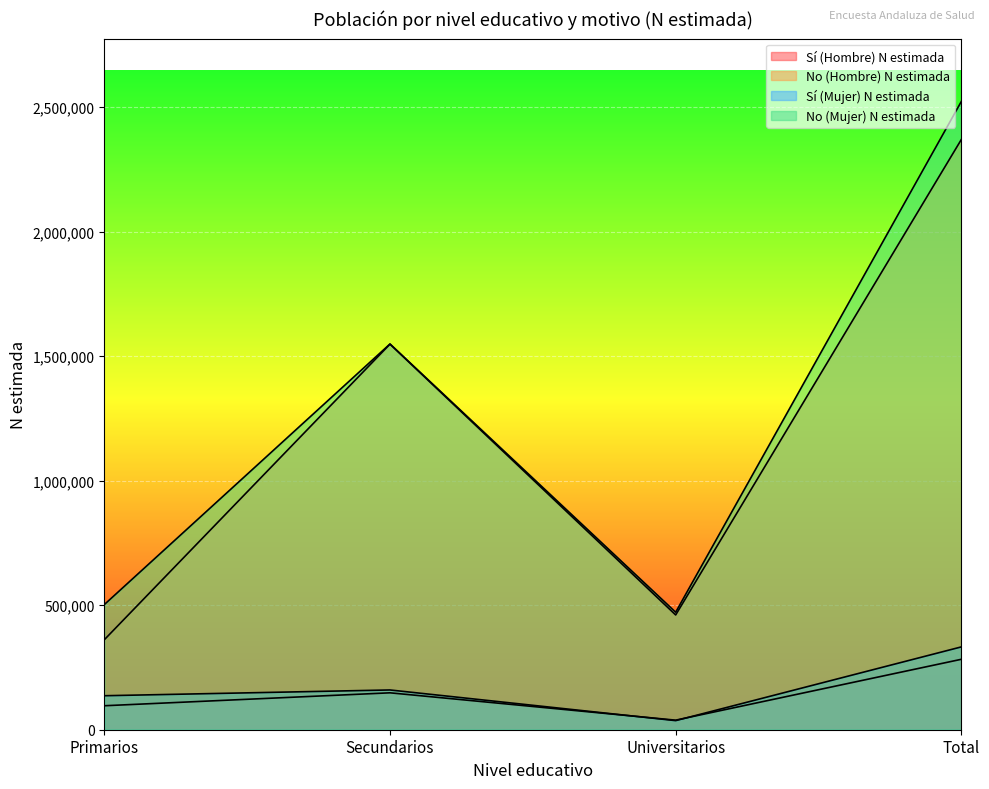

Is the value of Sí (Hombre) N estimada at Primarios greater than the value of No (Mujer) N estimada at Universitarios?

No